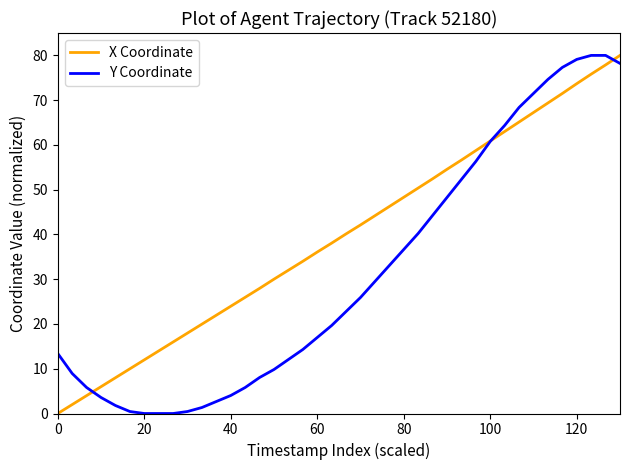

Rank the series by their average value, from highest to lowest.

X Coordinate, Y Coordinate